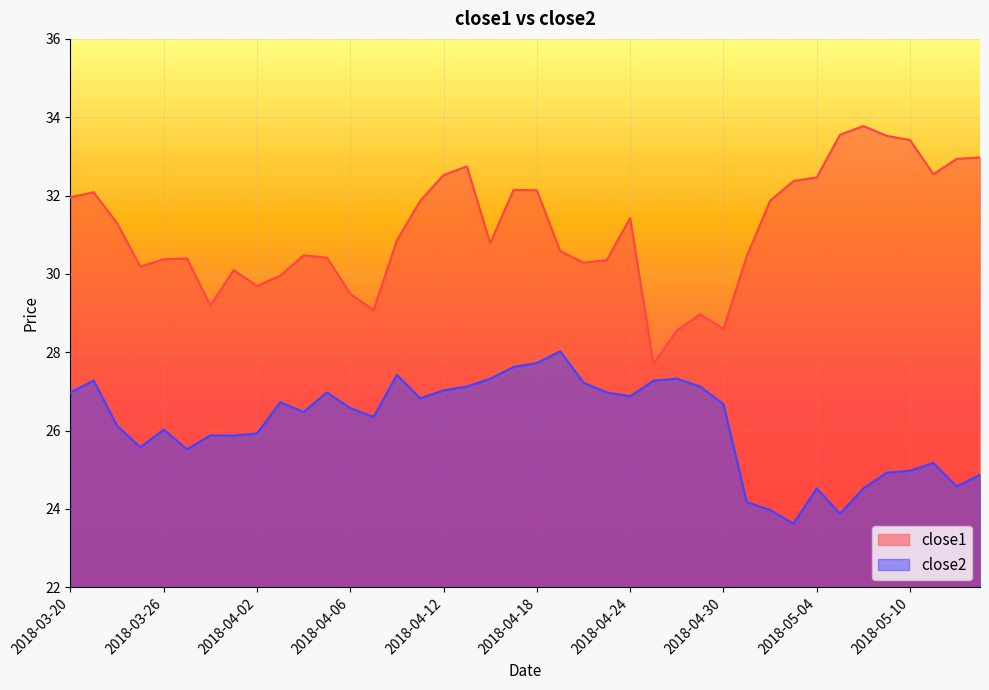

Between 2018-04-24 and 2018-05-10, which is larger?

2018-05-10